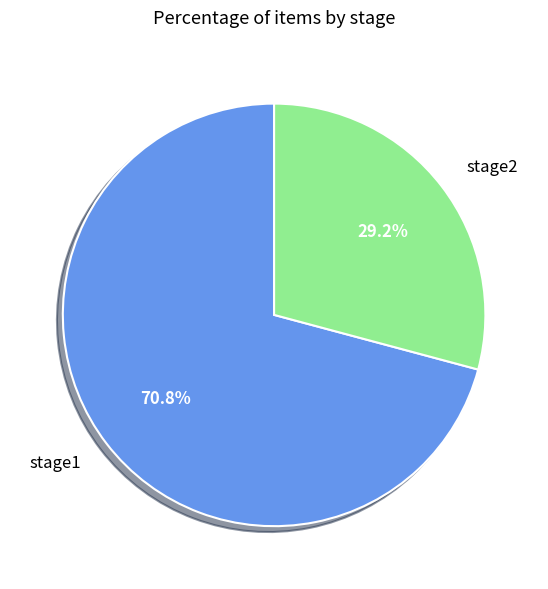

How many slices are in this pie chart?

2